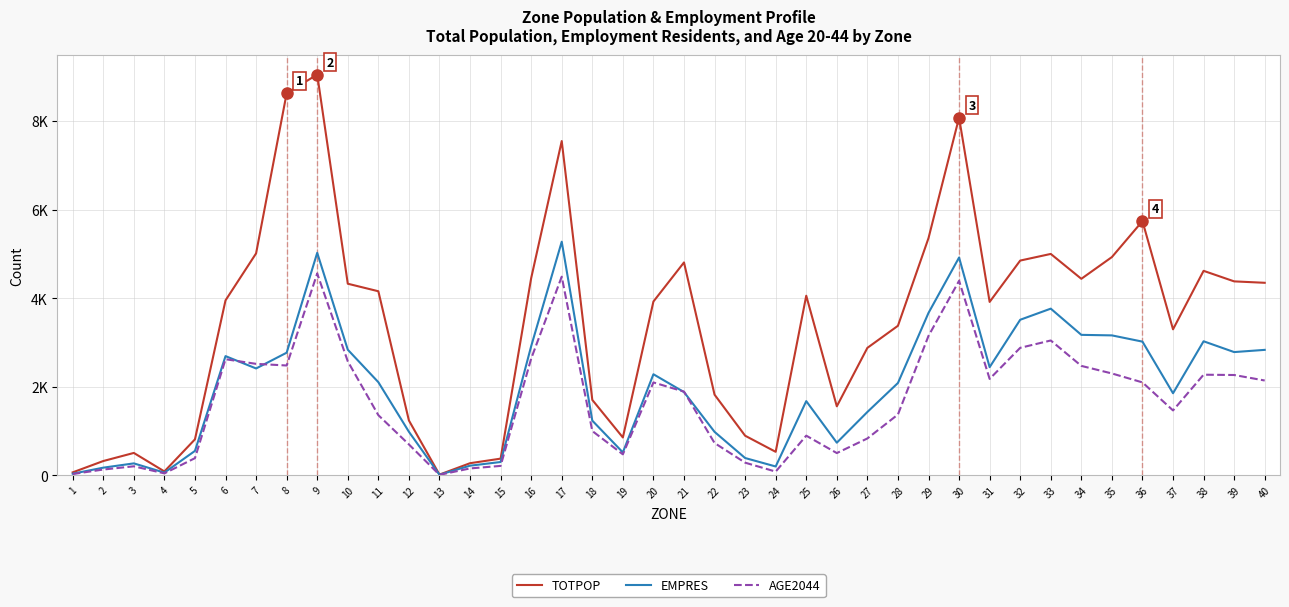

True or false: TOTPOP and EMPRES cross at least once.

False